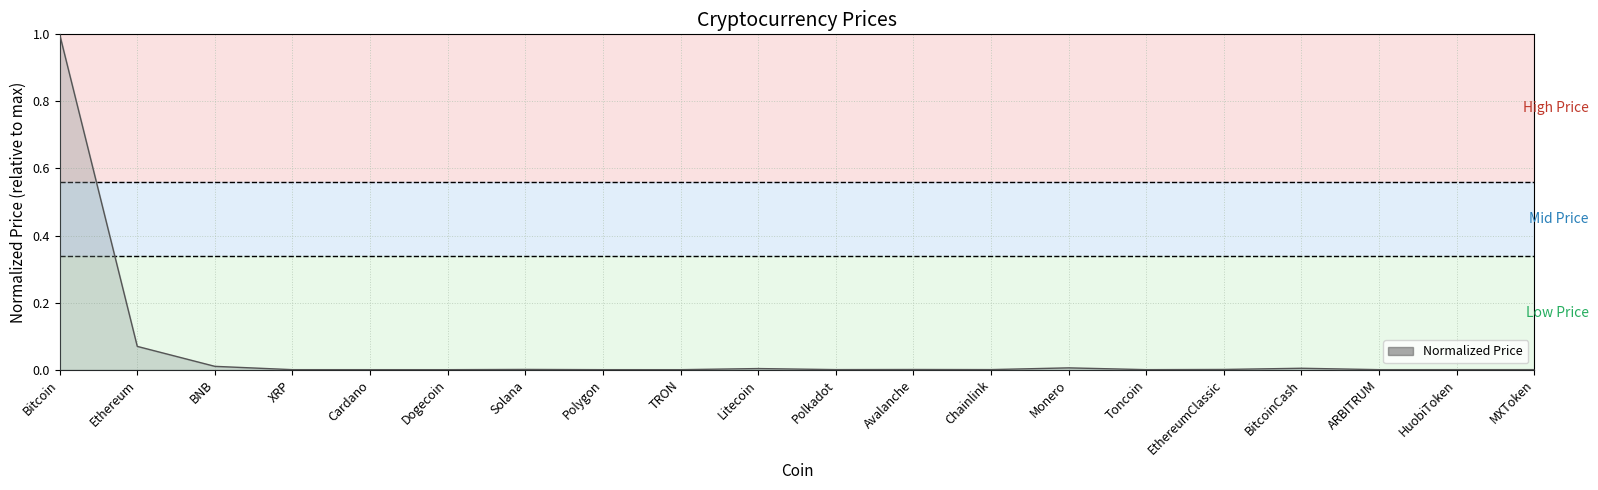

How many categories are shown in the chart?

20